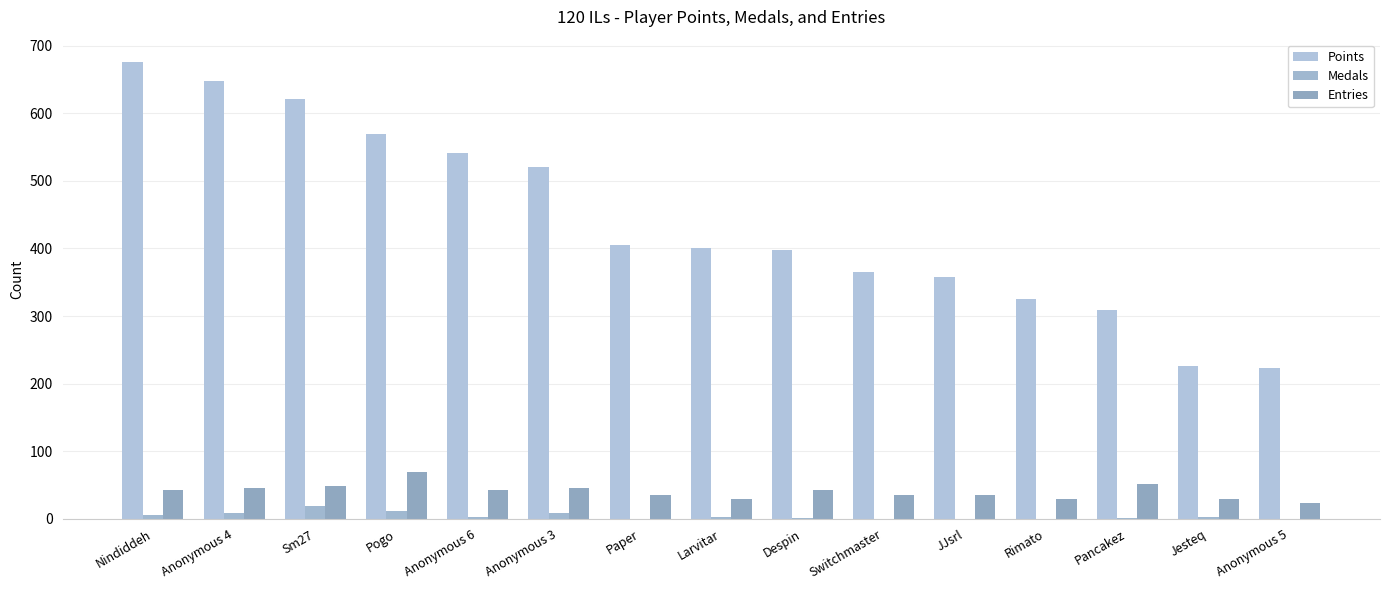

What is the label of the 3rd bar from the right?

Pancakez